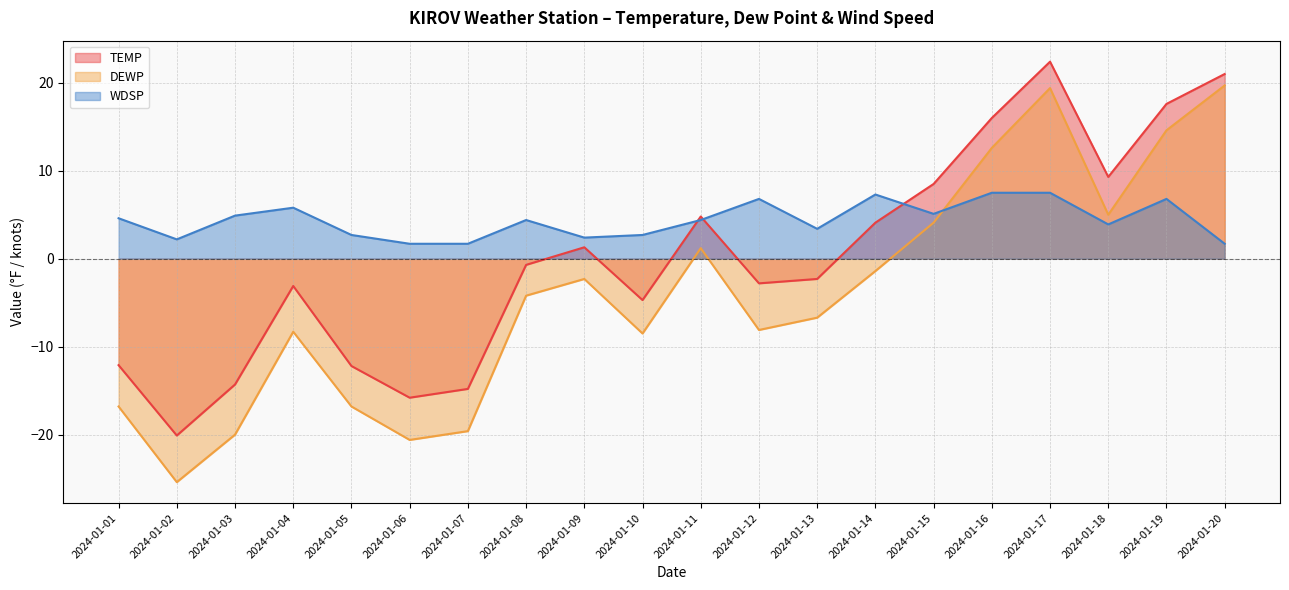

At 2024-01-15, list the series in order from largest to smallest.

TEMP, WDSP, DEWP